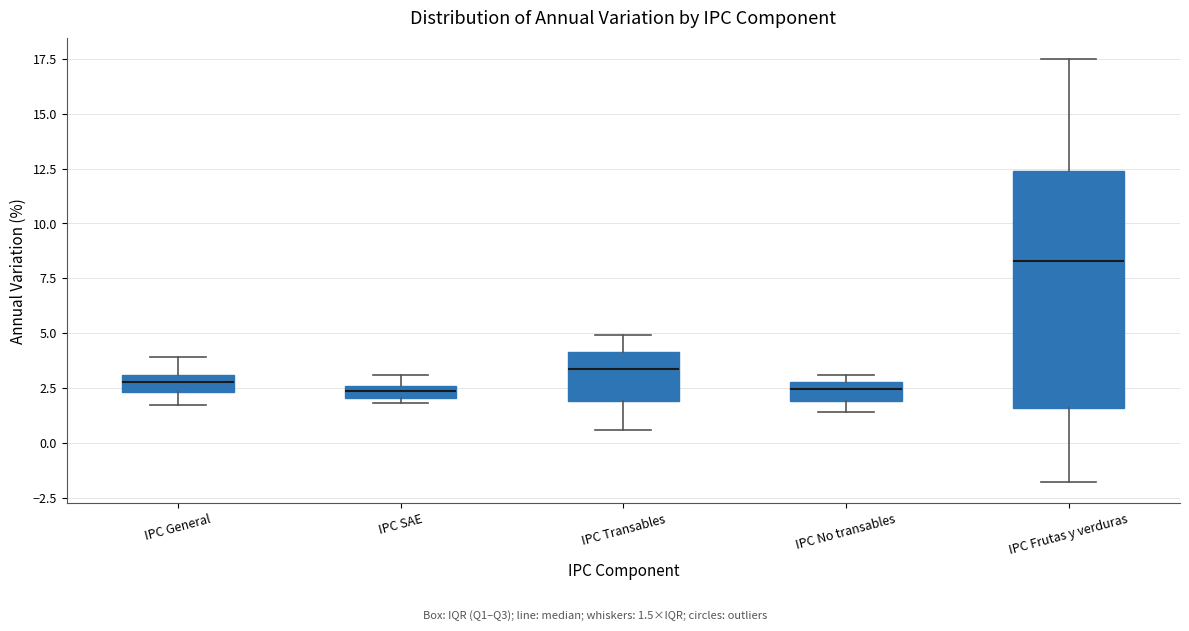

Comparing the boxes themselves (not the whiskers), which one is the tallest?

IPC Frutas y verduras